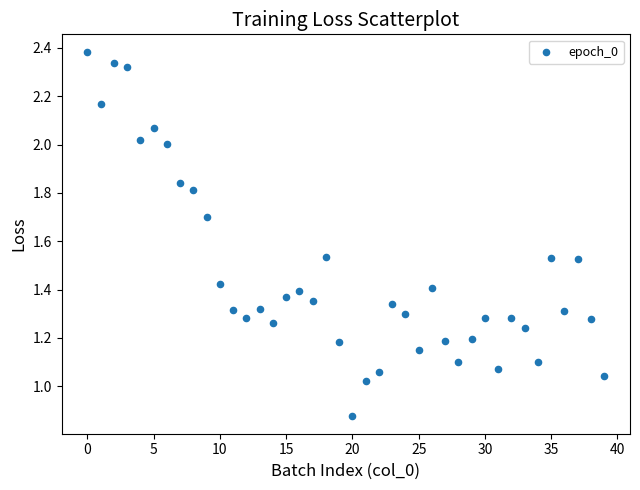

How many data points are displayed?

40